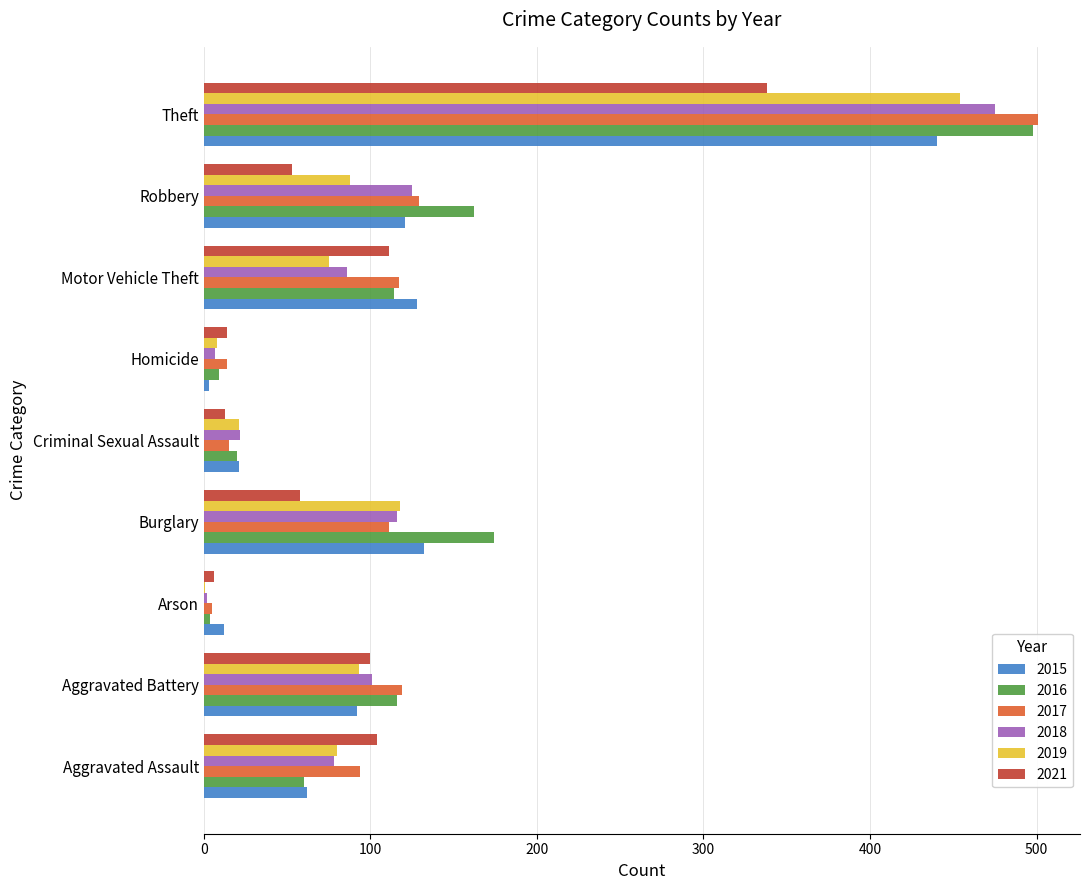

What is the maximum value shown in the chart?

501